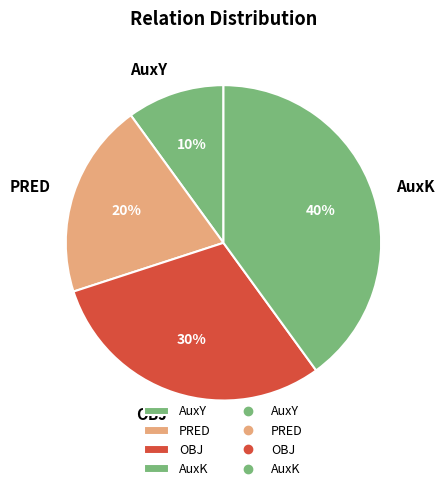

How many slices are in this pie chart?

4